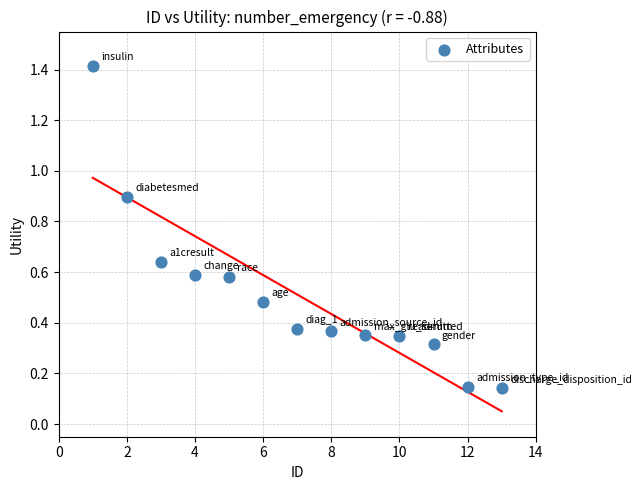

What is the range of X values (max minus min)?

12.0